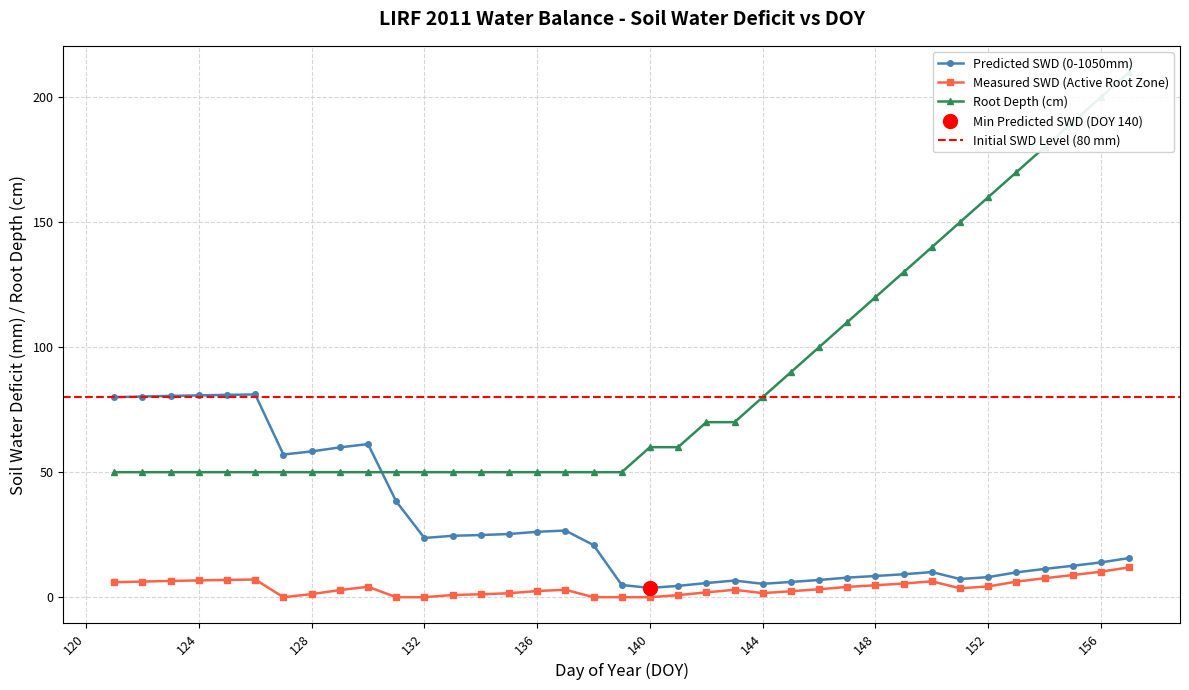

Does the chart have visible grid lines?

Yes